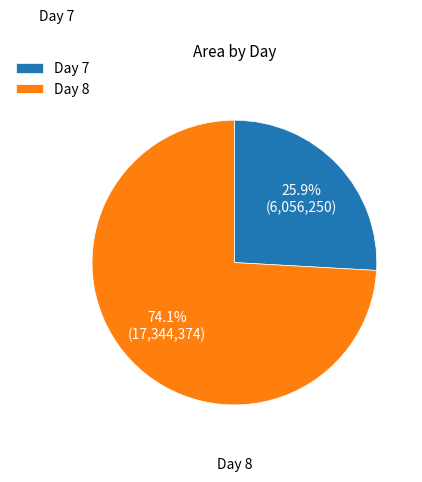

How many segments does this pie chart have?

2